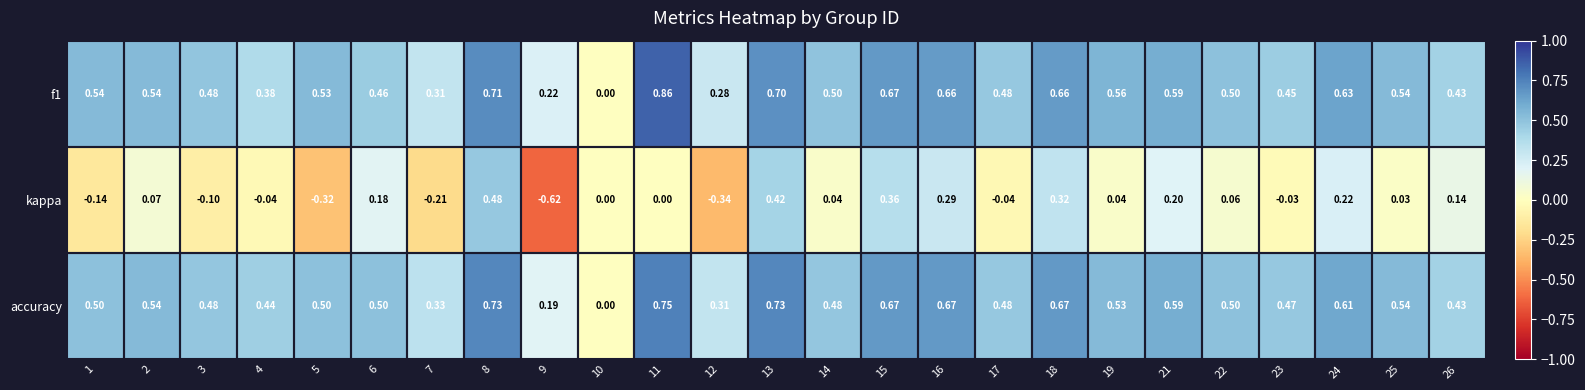

Which series has the largest range (max minus min)?

kappa